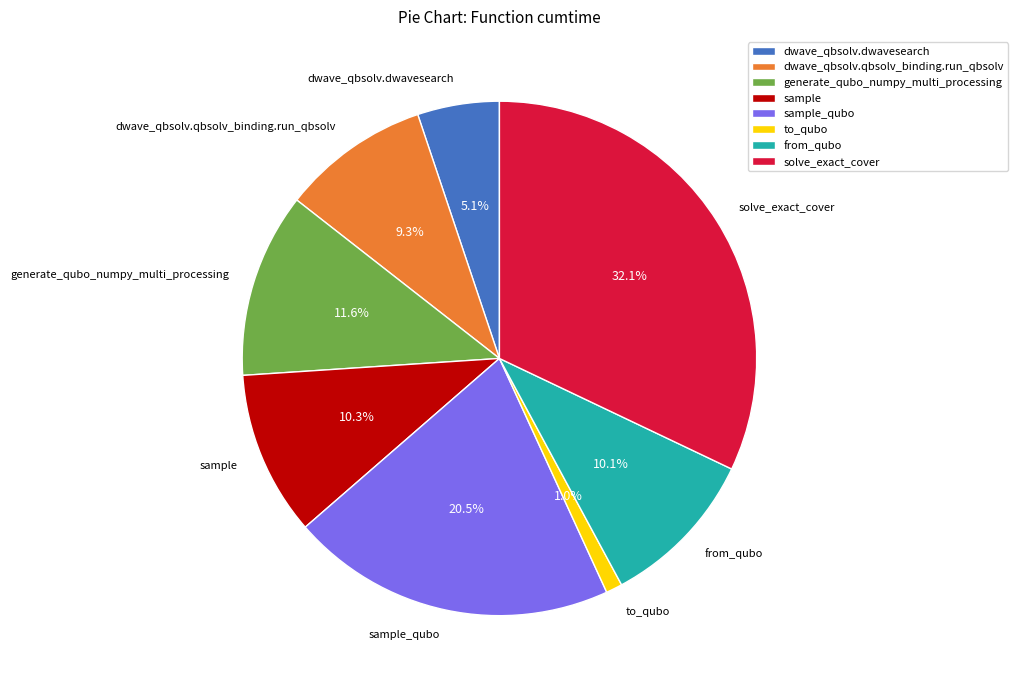

Which slice is the largest?

solve_exact_cover